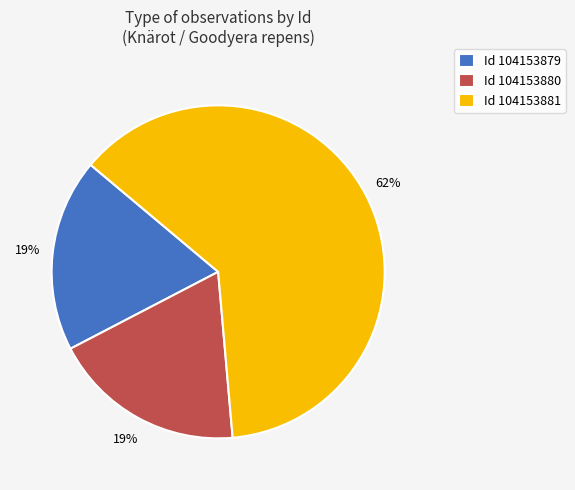

To the nearest percent, what portion does Id 104153880 represent?

19%